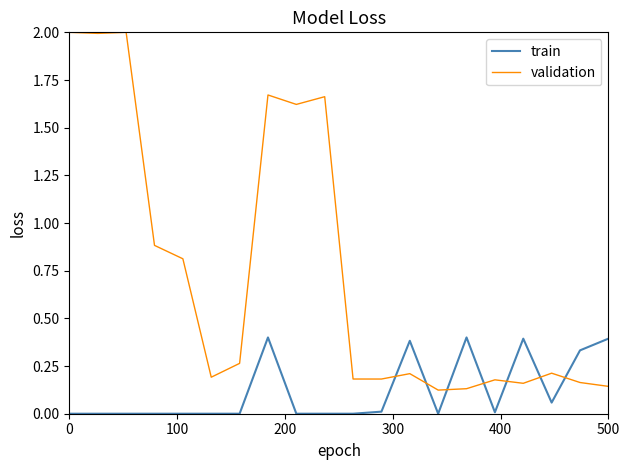

What is the sum of all validation values?

14.8